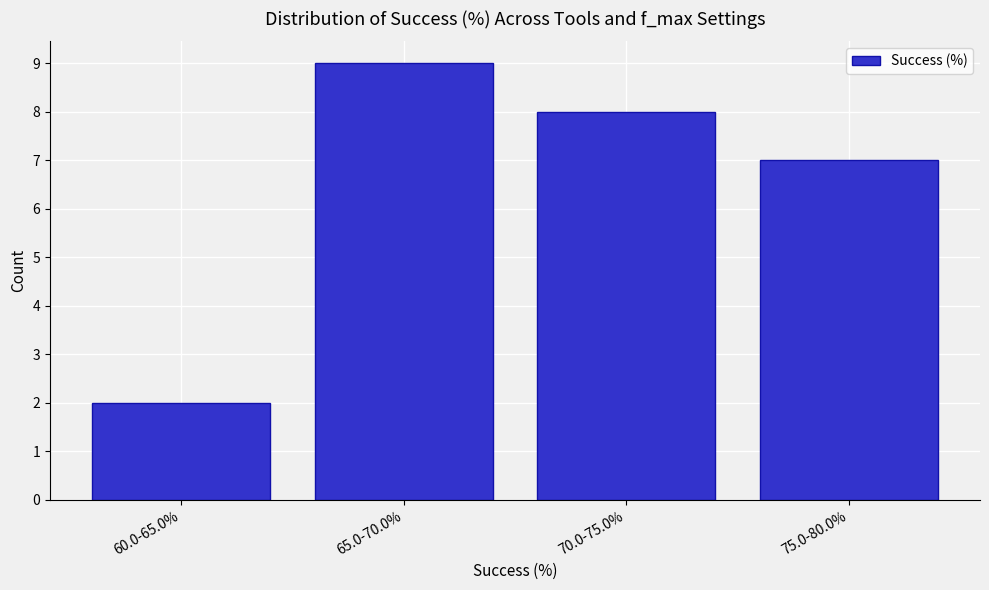

Reading left to right, transcribe all the data shown in this chart.

2	9	8	7